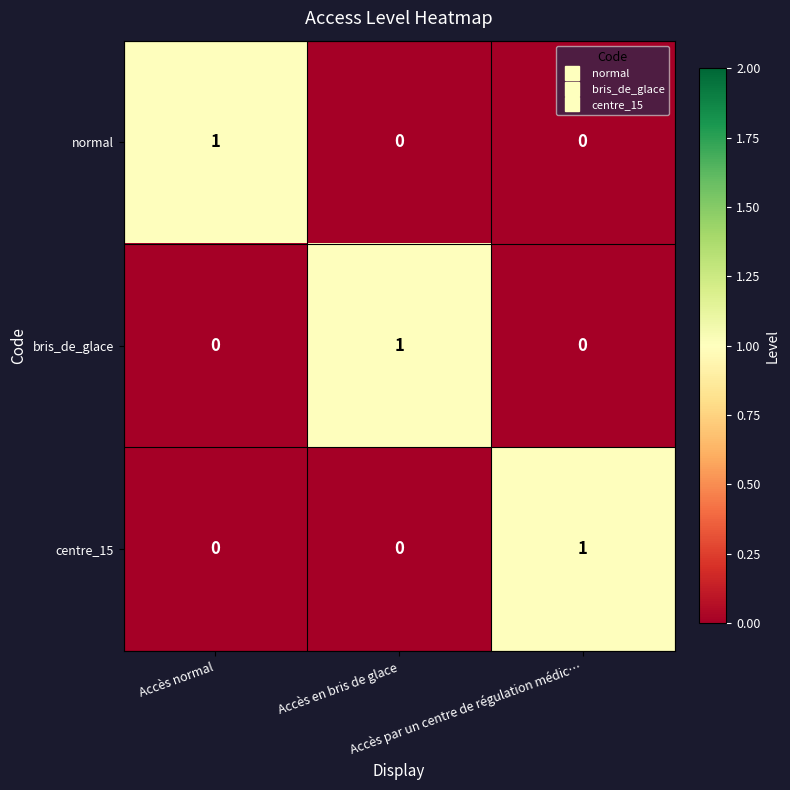

Count the centre_15 values in the range 0 to 1.

3